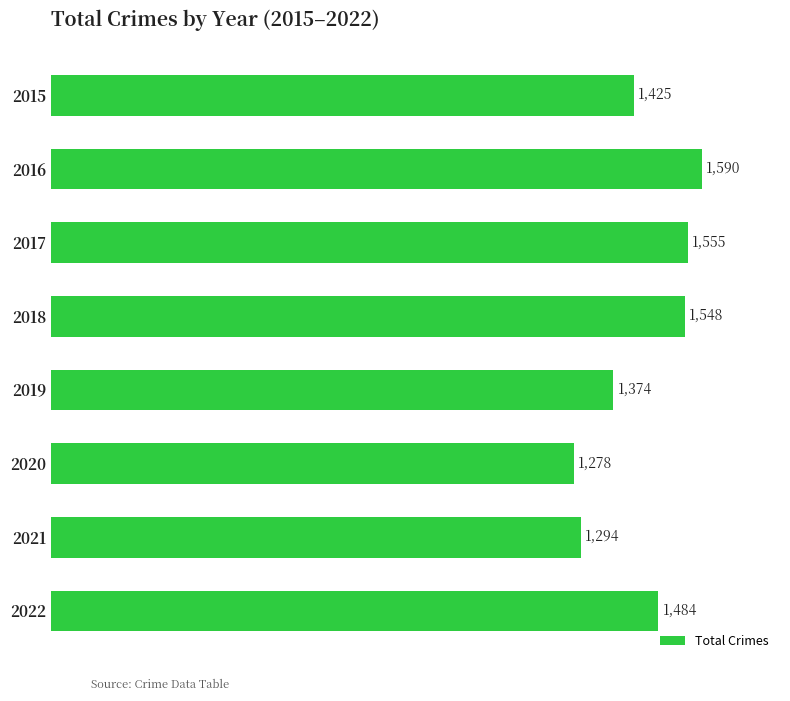

What is the ratio of the value at 2016 to the value at 2019?

1.2